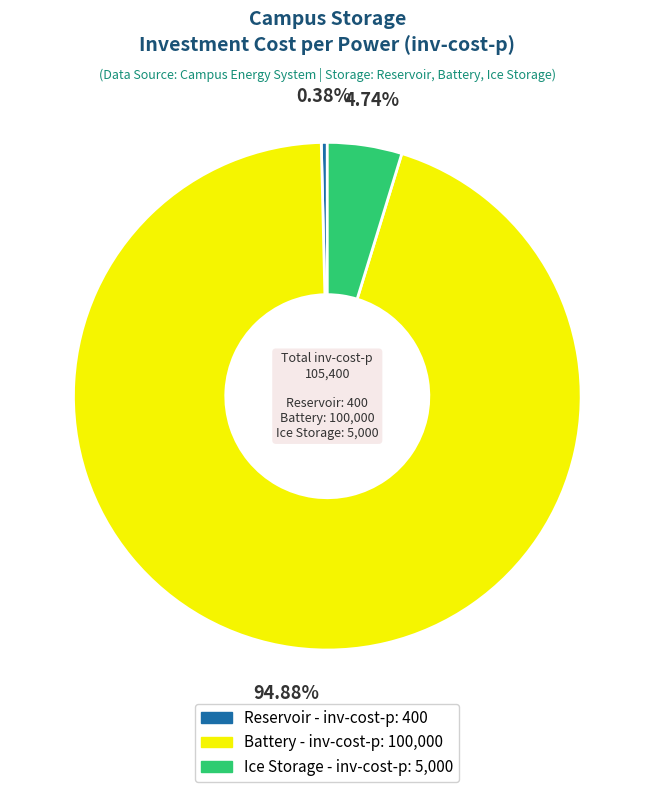

To the nearest percent, what percentage of the pie is Battery?

95%